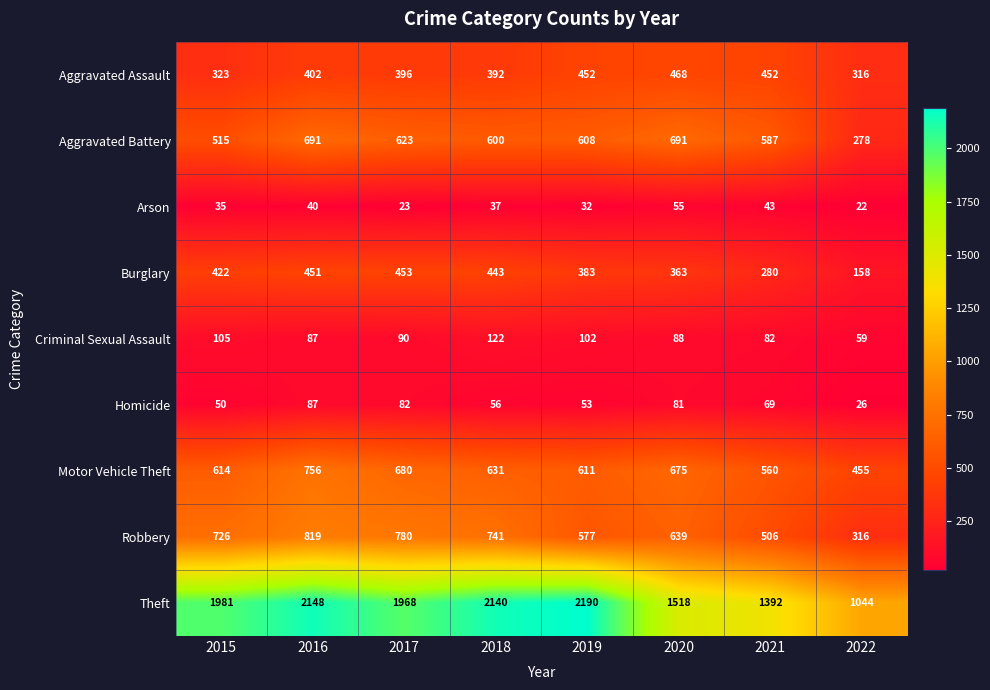

Is it true that Aggravated Assault equals 797 at 2019?

False